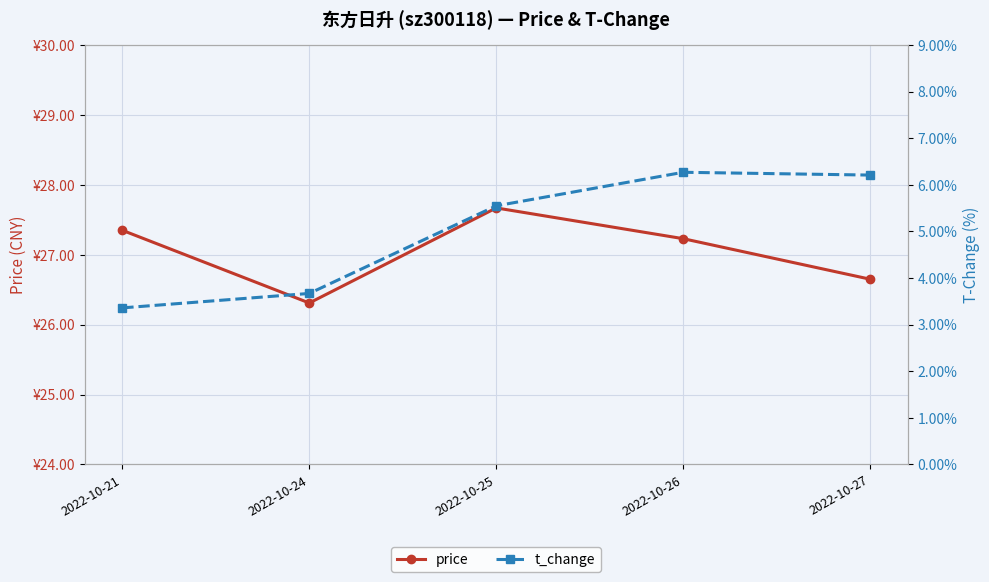

Is it true that t_change equals 5.5 at 2022-10-25?

True